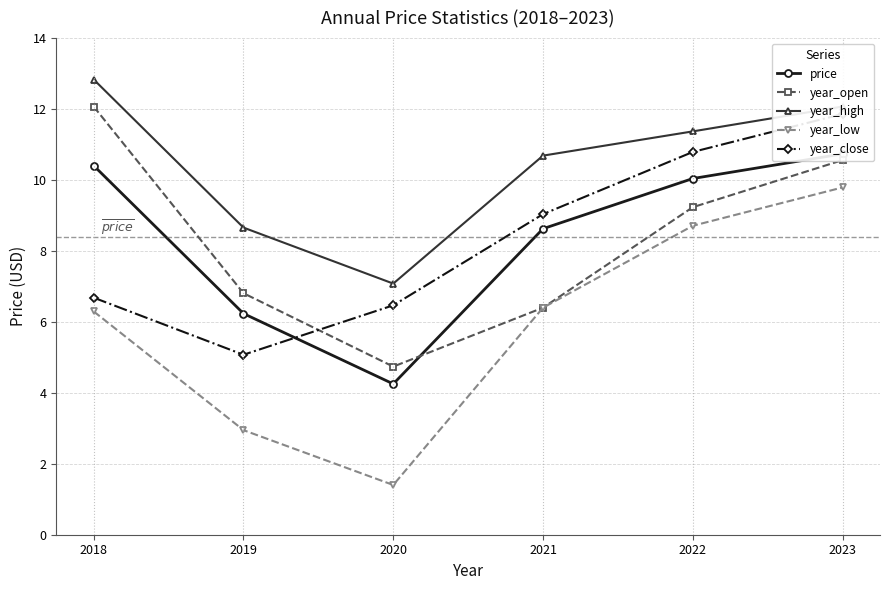

Reading left to right, transcribe all the data shown in this chart.

price: 10.4	6.2	4.3	8.6	10.0	10.7
year_open: 12.1	6.8	4.7	6.4	9.2	10.6
year_high: 12.8	8.7	7.1	10.7	11.4	12.1
year_low: 6.3	2.9	1.4	6.4	8.7	9.8
year_close: 6.7	5.1	6.5	9.0	10.8	11.9